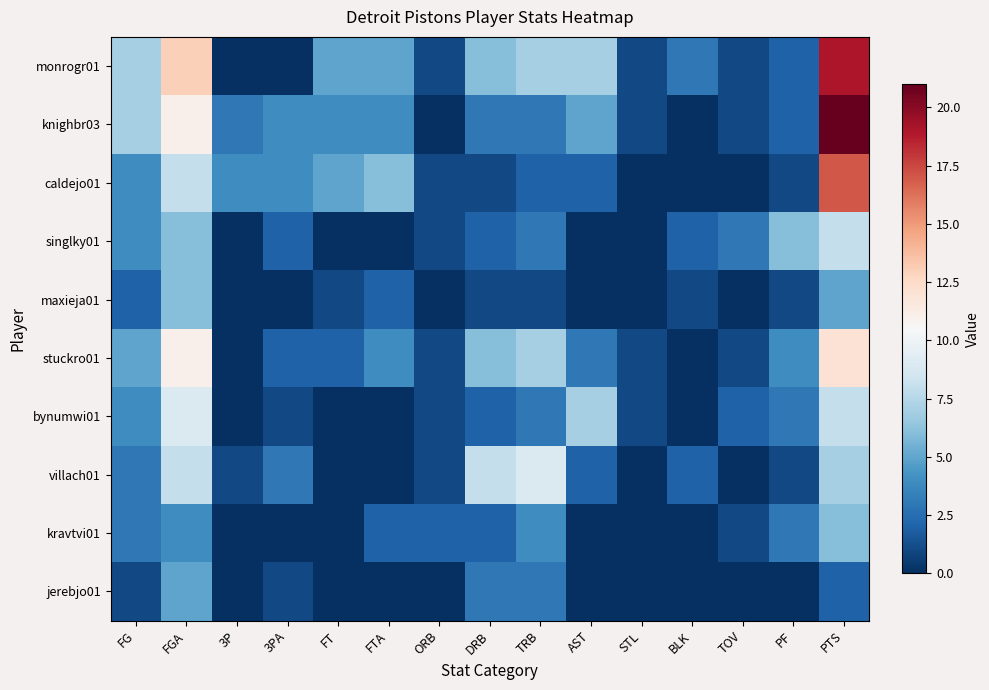

What is the spread (max minus min) of values at TOV?

3